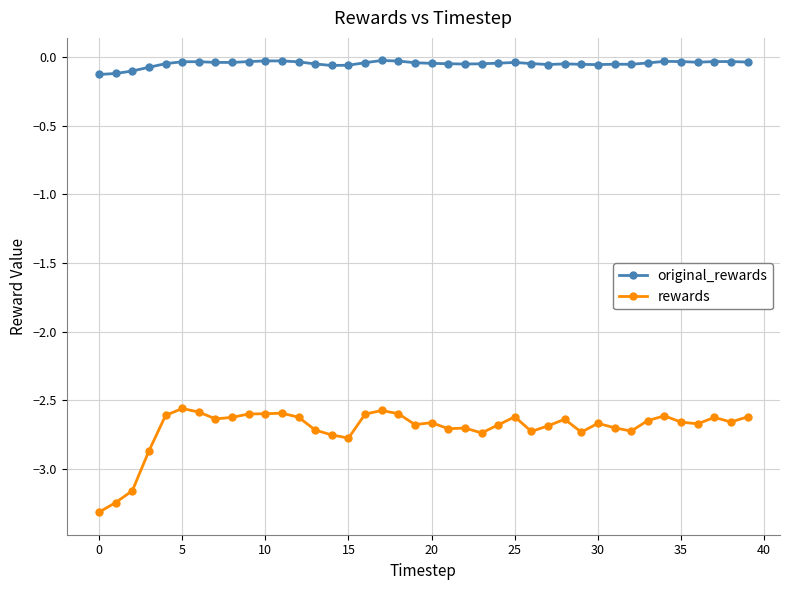

What are all the series names shown in the legend?

original_rewards, rewards